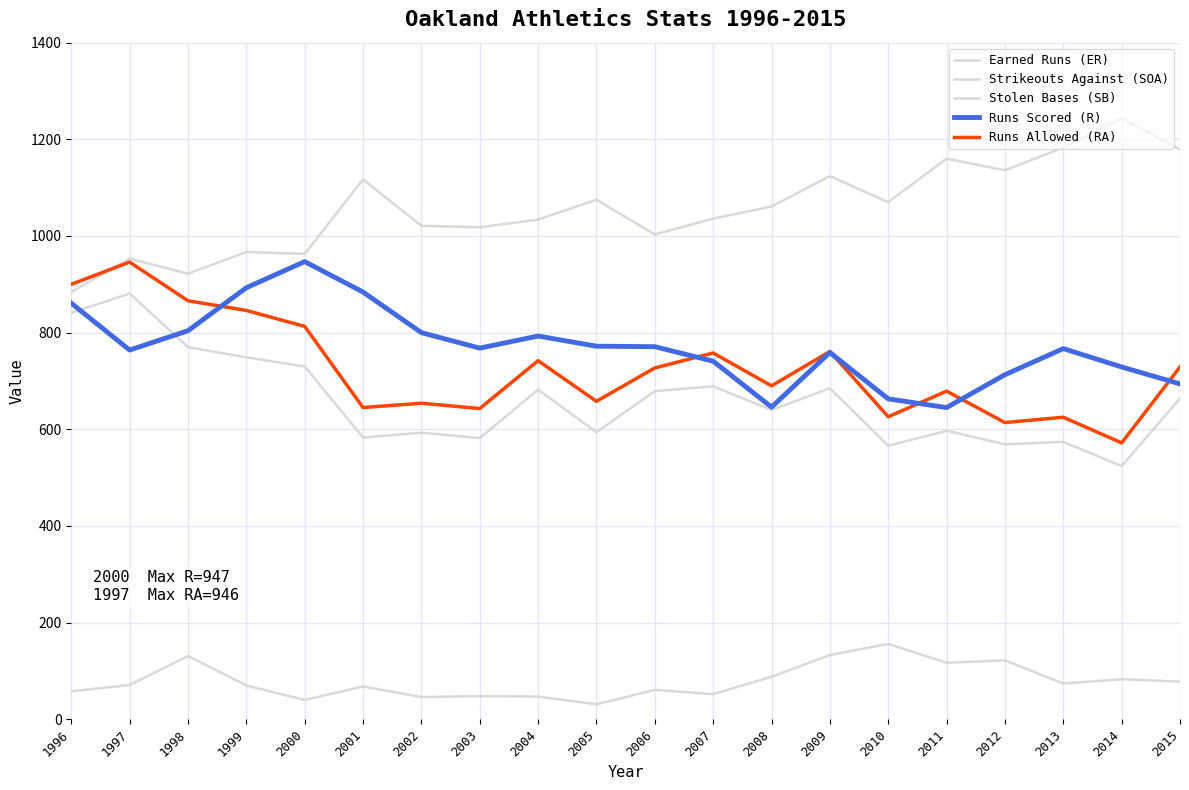

Reading left to right, list all the values displayed in this chart.

Earned Runs (ER): 841	881	770	749	730	583	593	582	682	594	679	689	640	685	566	597	569	574	524	664
Strikeouts Against (SOA): 884	953	922	967	963	1117	1021	1018	1034	1075	1003	1036	1061	1124	1070	1160	1136	1183	1244	1179
Stolen Bases (SB): 58	71	131	70	40	68	46	48	47	31	61	52	88	133	156	117	122	74	83	78
Runs Scored (R): 861	764	804	893	947	884	800	768	793	772	771	741	646	759	663	645	713	767	729	694
Runs Allowed (RA): 900	946	866	846	813	645	654	643	742	658	727	758	690	761	626	679	614	625	572	729